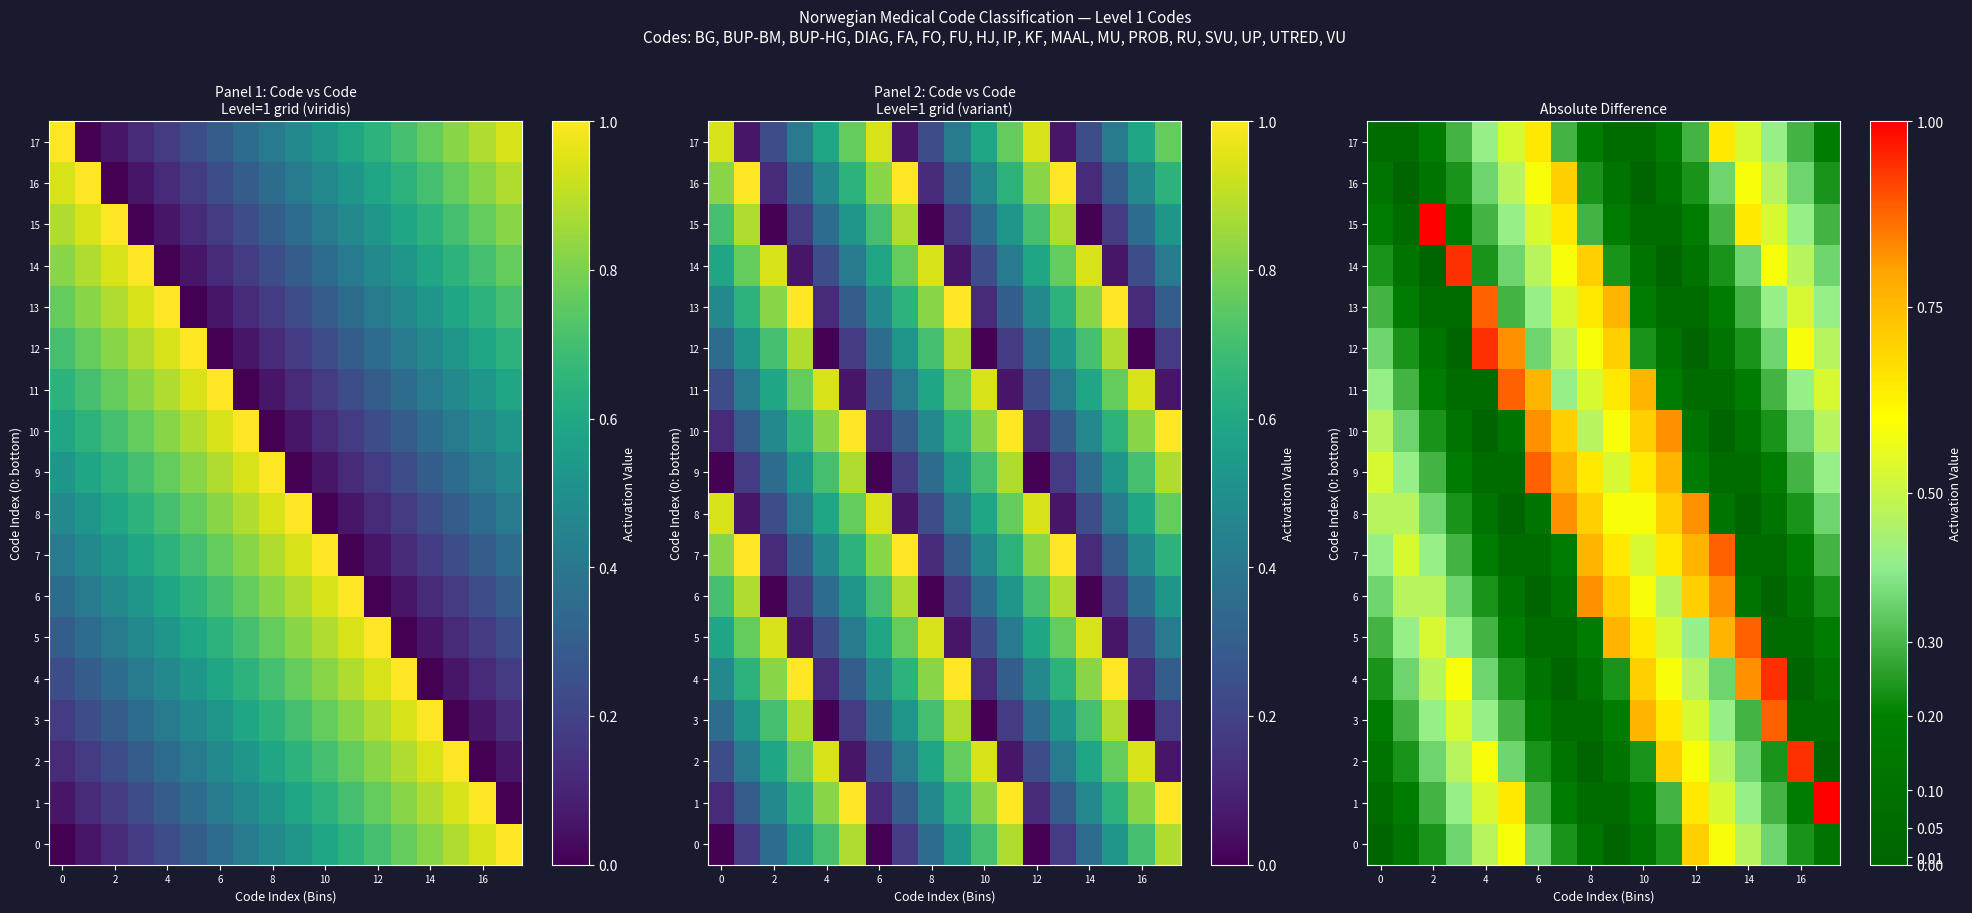

Count the number of data series in this chart.

18